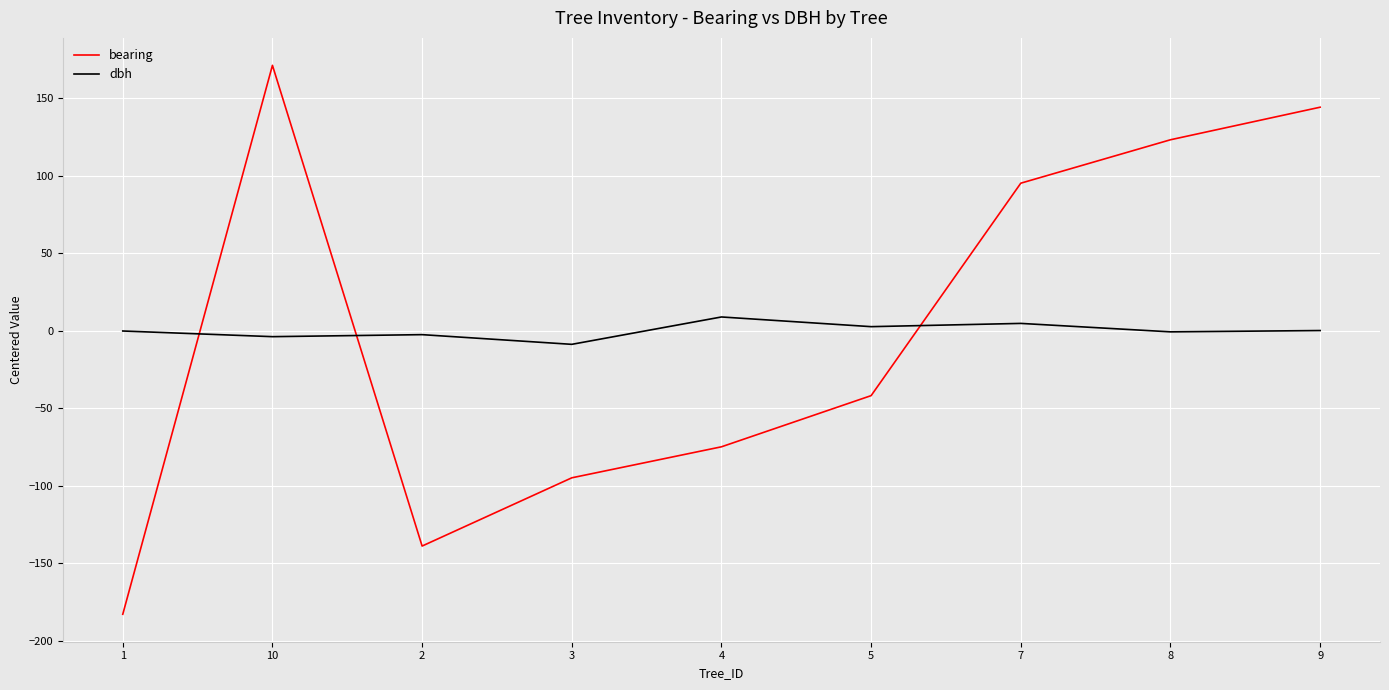

Which series changed the most between 1 and 4?

bearing